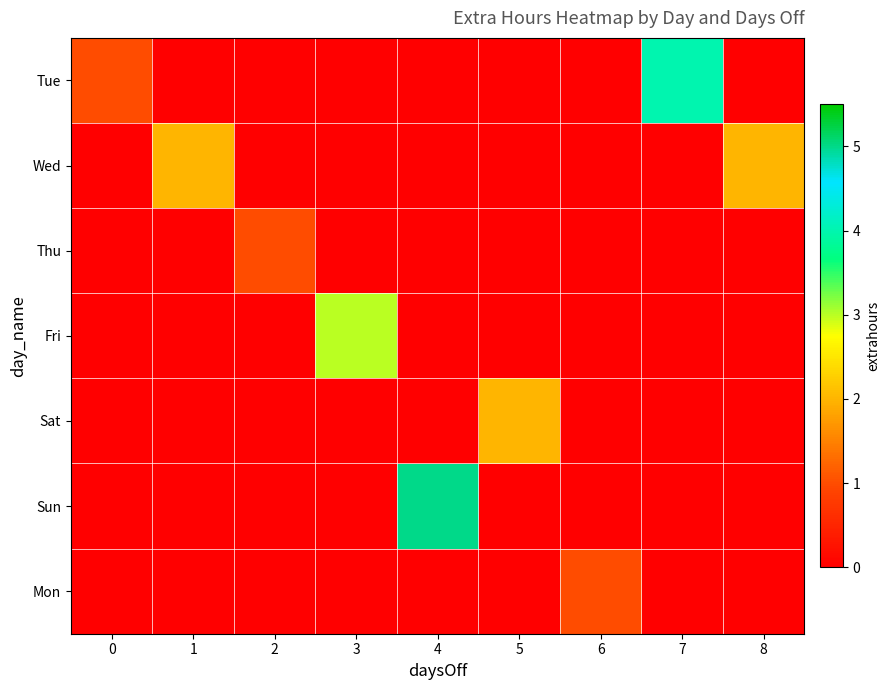

Reading right to left, transcribe all the data shown in this chart.

Tue: 8=0	7=4	6=0	5=0	4=0	3=0	2=0	1=0	0=1
Wed: 8=2	7=0	6=0	5=0	4=0	3=0	2=0	1=2	0=0
Thu: 8=0	7=0	6=0	5=0	4=0	3=0	2=1	1=0	0=0
Fri: 8=0	7=0	6=0	5=0	4=0	3=3	2=0	1=0	0=0
Sat: 8=0	7=0	6=0	5=2	4=0	3=0	2=0	1=0	0=0
Sun: 8=0	7=0	6=0	5=0	4=5	3=0	2=0	1=0	0=0
Mon: 8=0	7=0	6=1	5=0	4=0	3=0	2=0	1=0	0=0